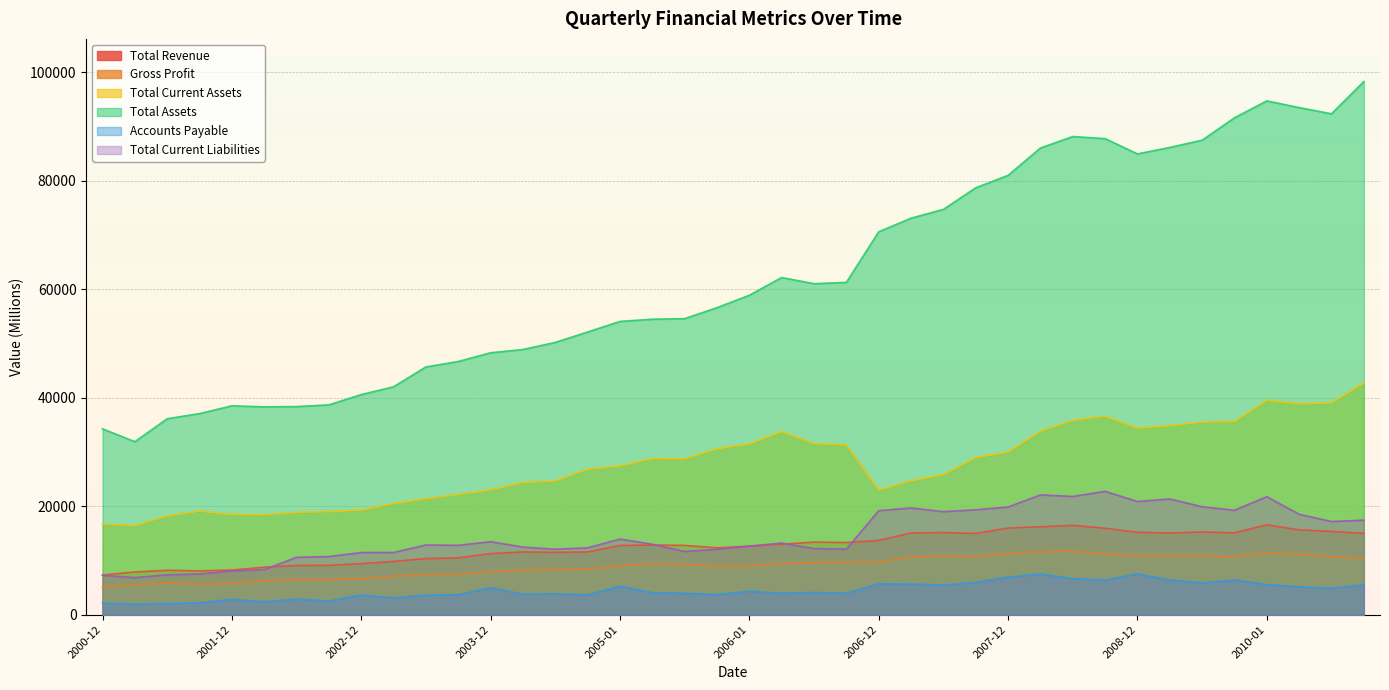

Rank the series by their maximum value, from highest to lowest.

Total Assets, Total Current Assets, Total Current Liabilities, Total Revenue, Gross Profit, Accounts Payable